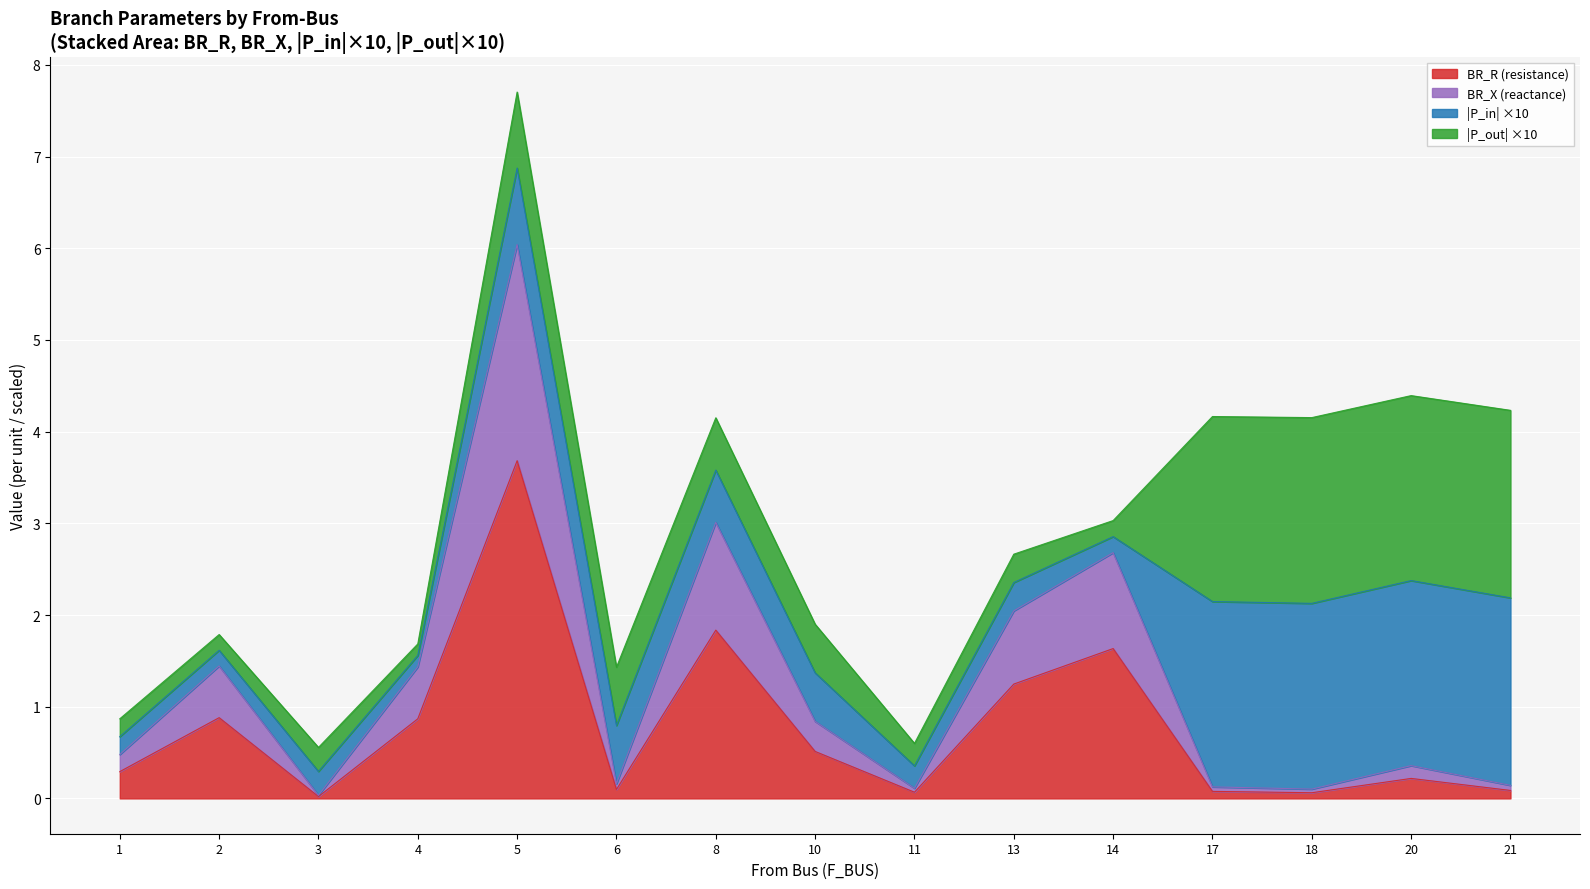

At which category is the sum across all series the highest?

5